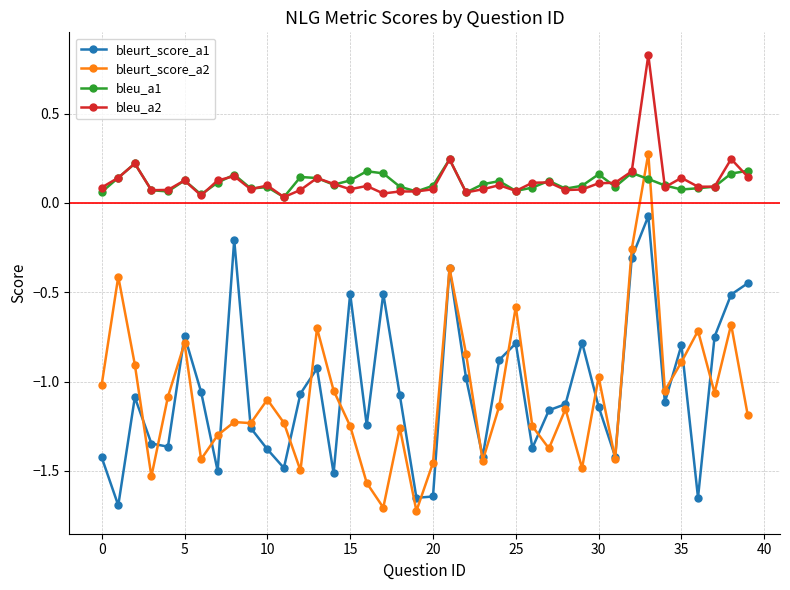

True or false: bleurt_score_a2 and bleu_a2 intersect in this chart.

False